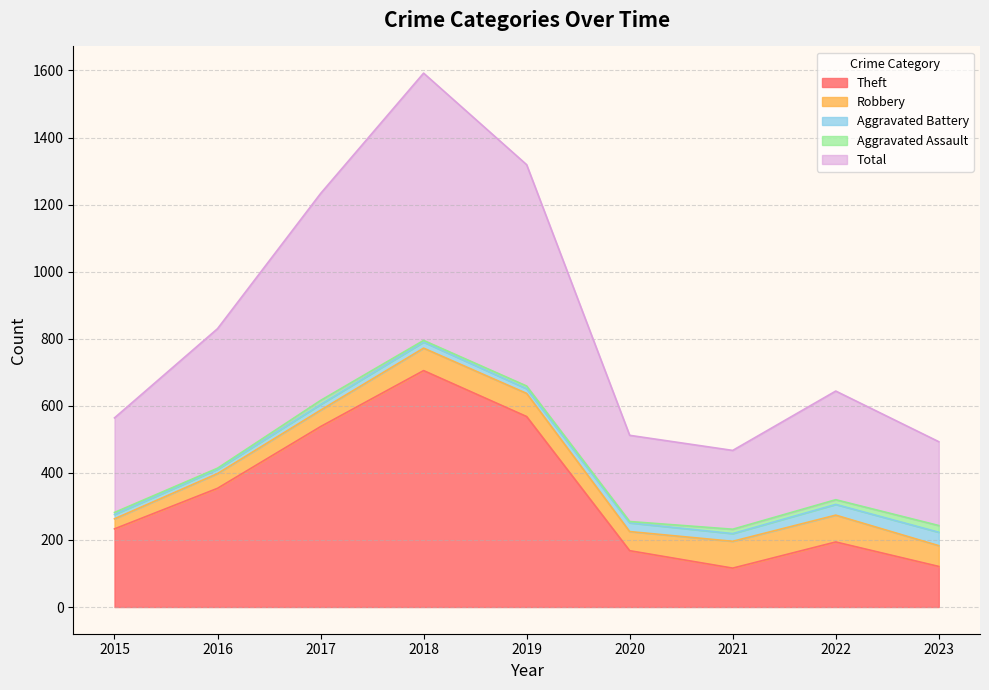

What is the lowest value of the Aggravated Assault series?

3